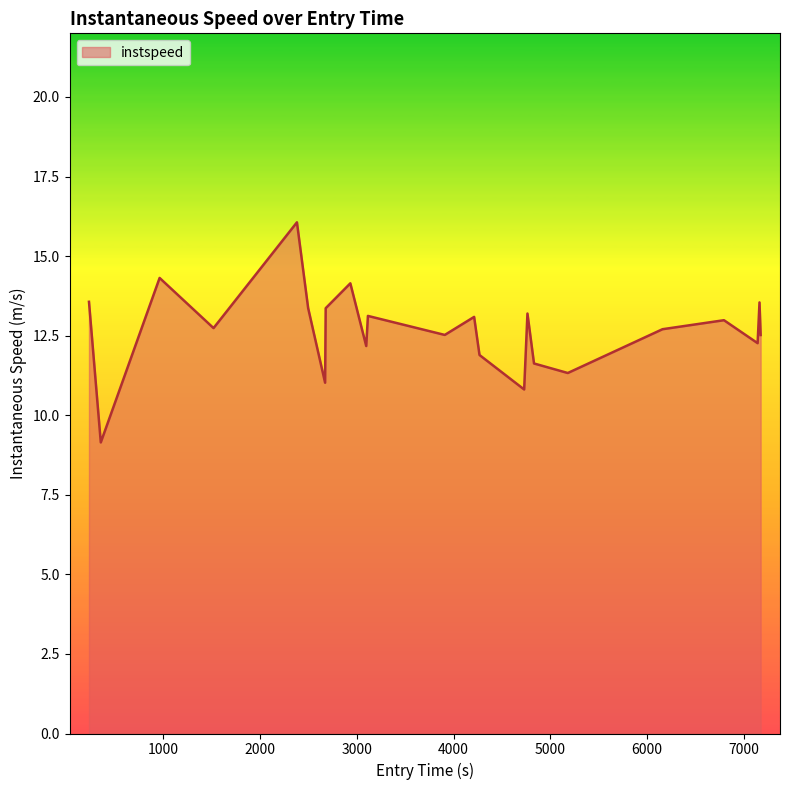

What is the maximum value shown in the chart?

16.1